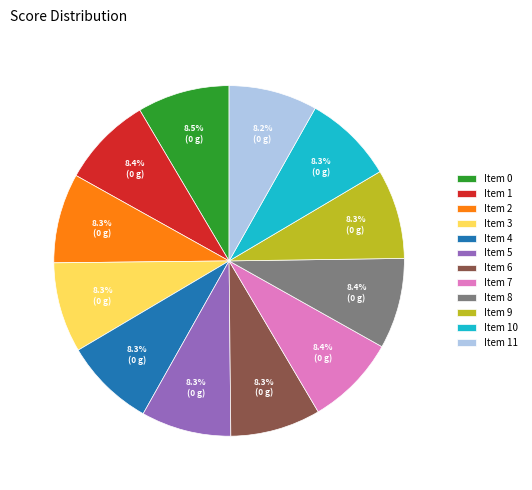

Does any single category account for the majority?

No